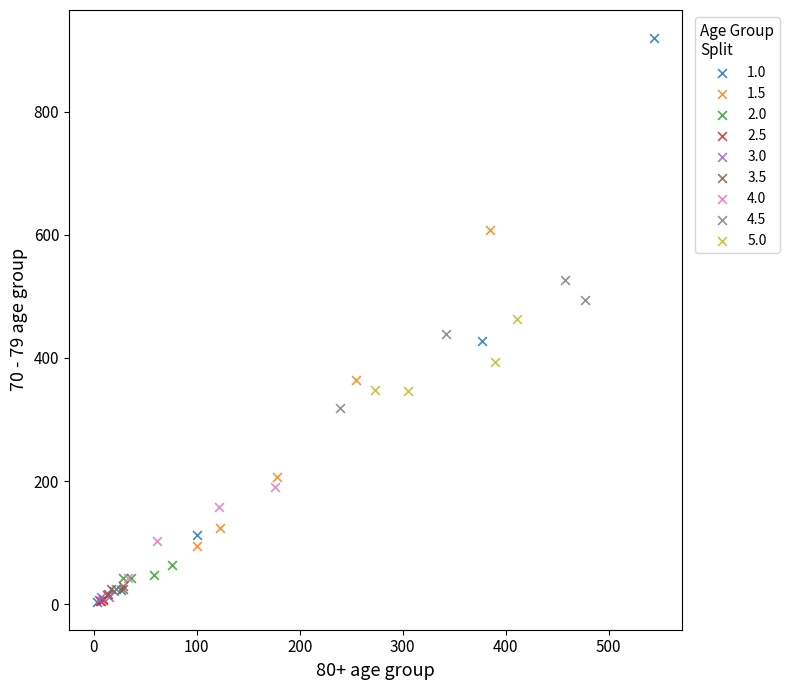

Which series has the widest spread of Y values?

1.0